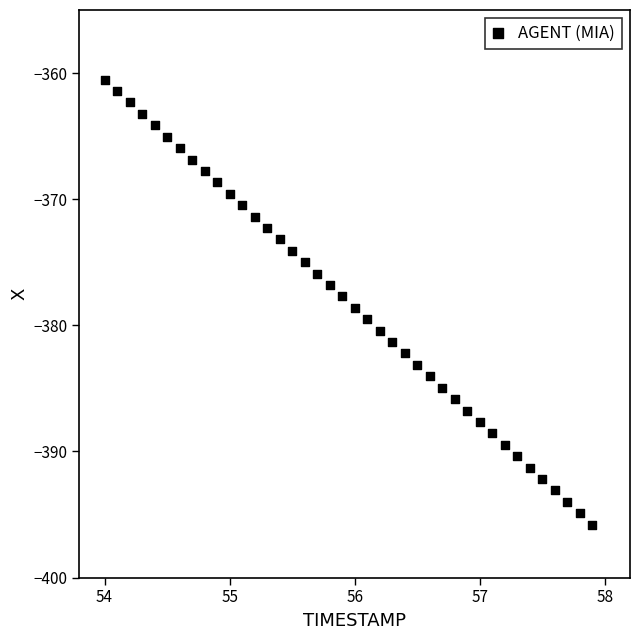

What is the range of X values (max minus min)?

3.9